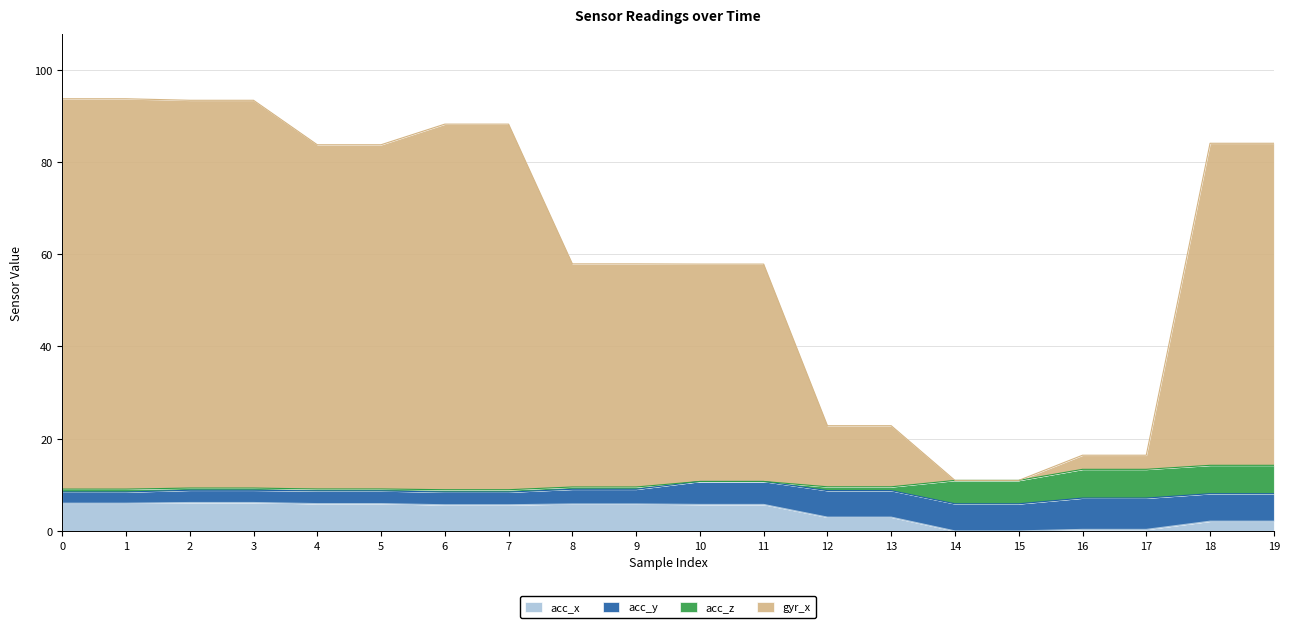

What is the maximum value for acc_x?

6.2